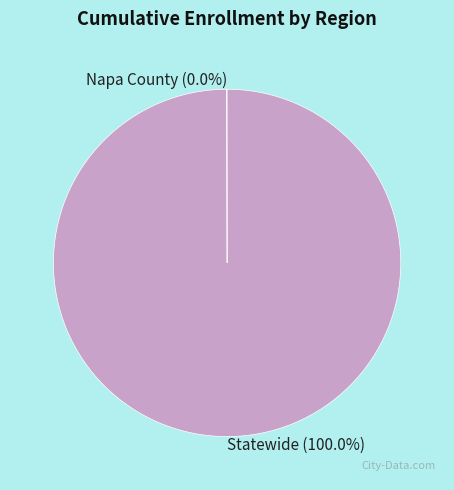

What percentage is the Statewide slice, to the nearest percent?

100%